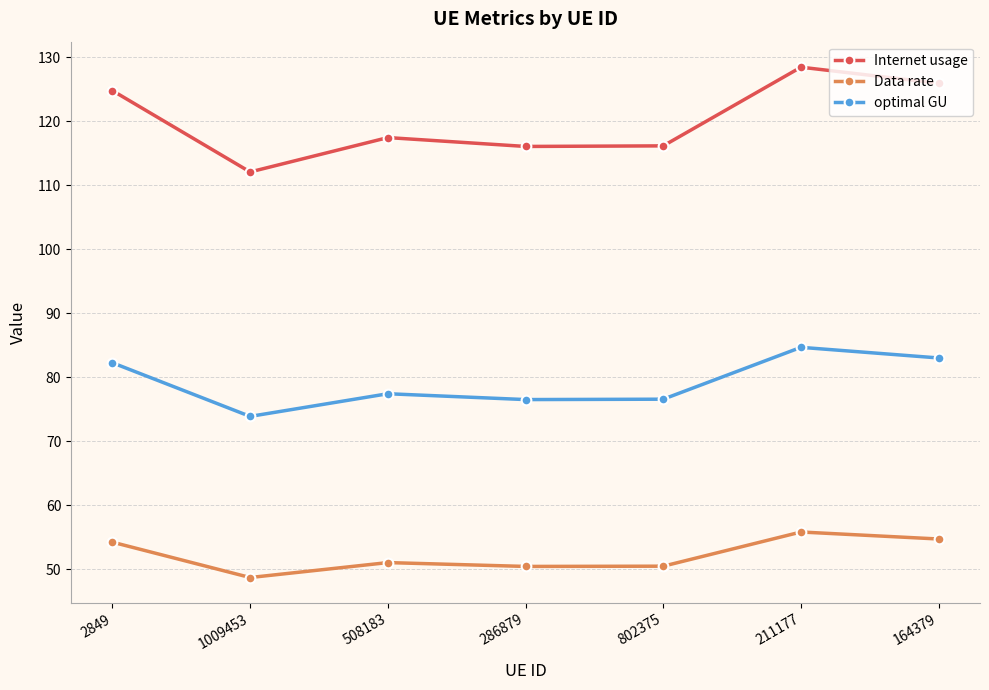

Is it true that optimal GU equals 120.3 at 164379?

False